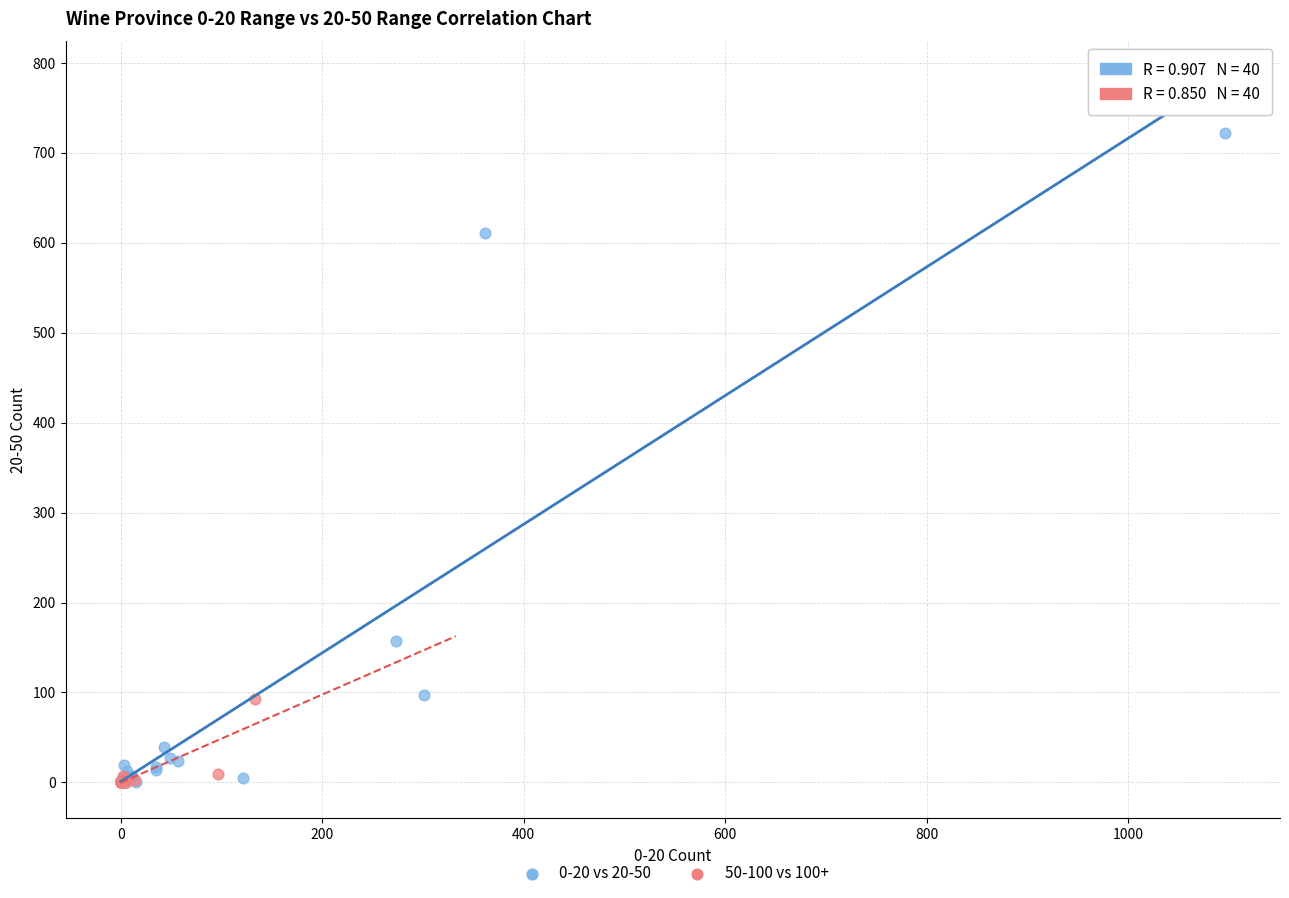

Which series reaches the maximum Y coordinate?

0-20 vs 20-50